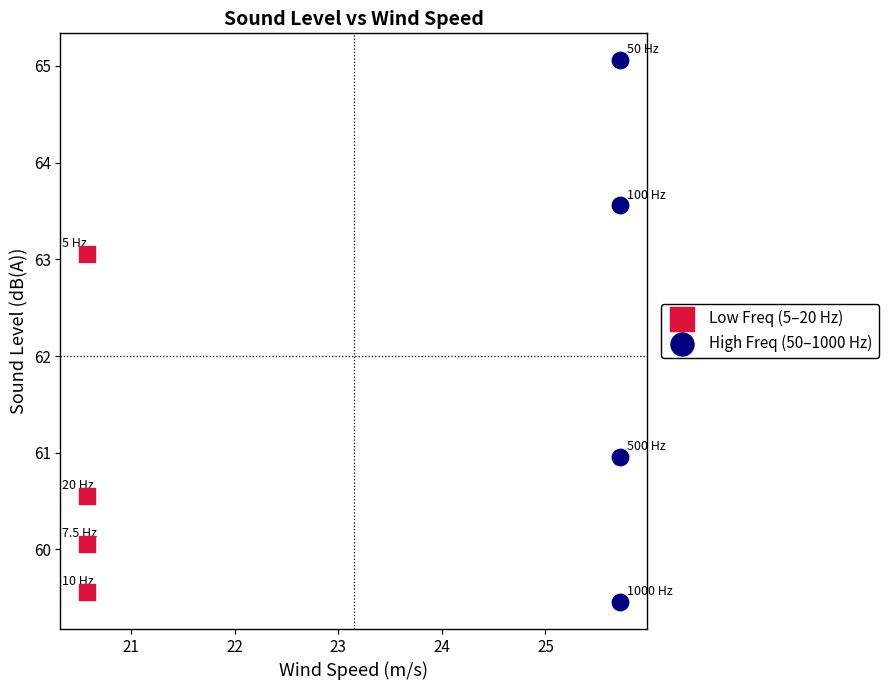

What are all the series names shown in the legend?

Low Freq (5–20 Hz), High Freq (50–1000 Hz)